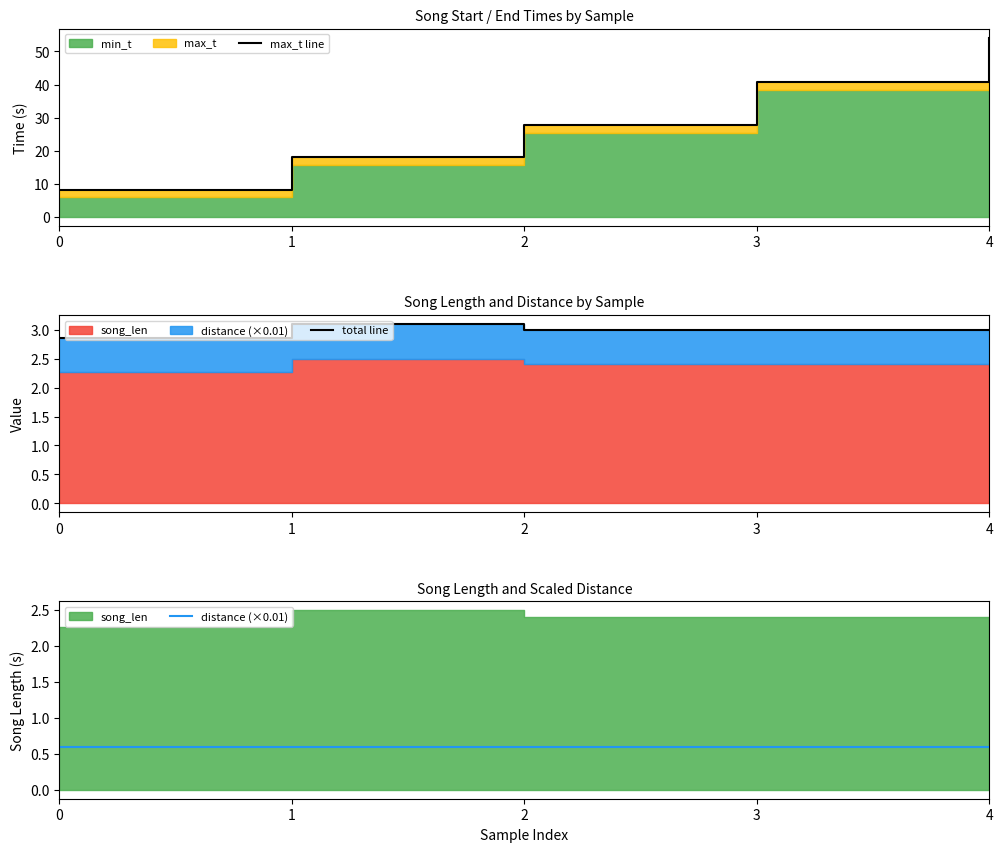

True or false: max_t line and distance (×0.01) cross at least once.

False